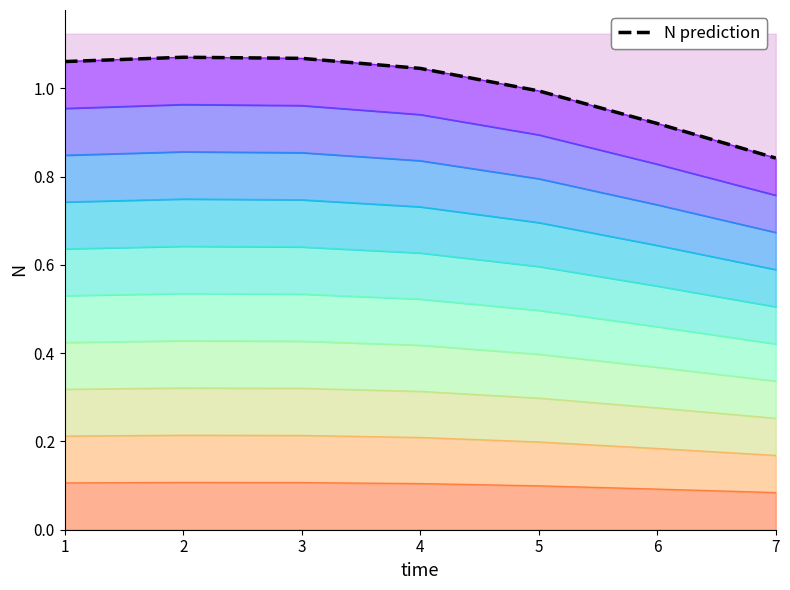

Reading left to right, what are all the values shown in this chart?

1=1.1	2=1.1	3=1.1	4=1.0	5=1.0	6=0.9	7=0.8